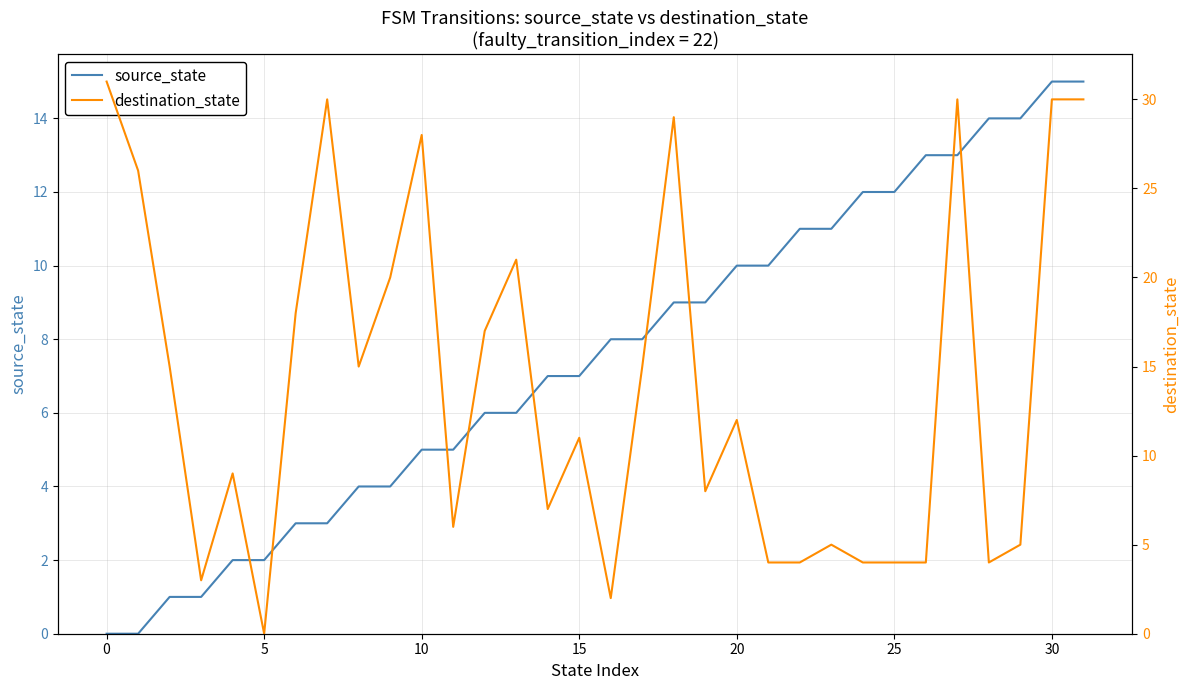

At how many categories does at least one series exceed 25?

8